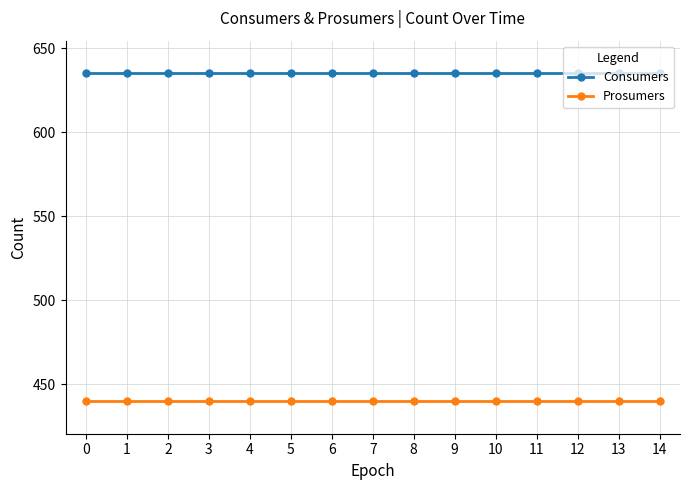

What is the value of the Consumers point at the 7th from the left?

635